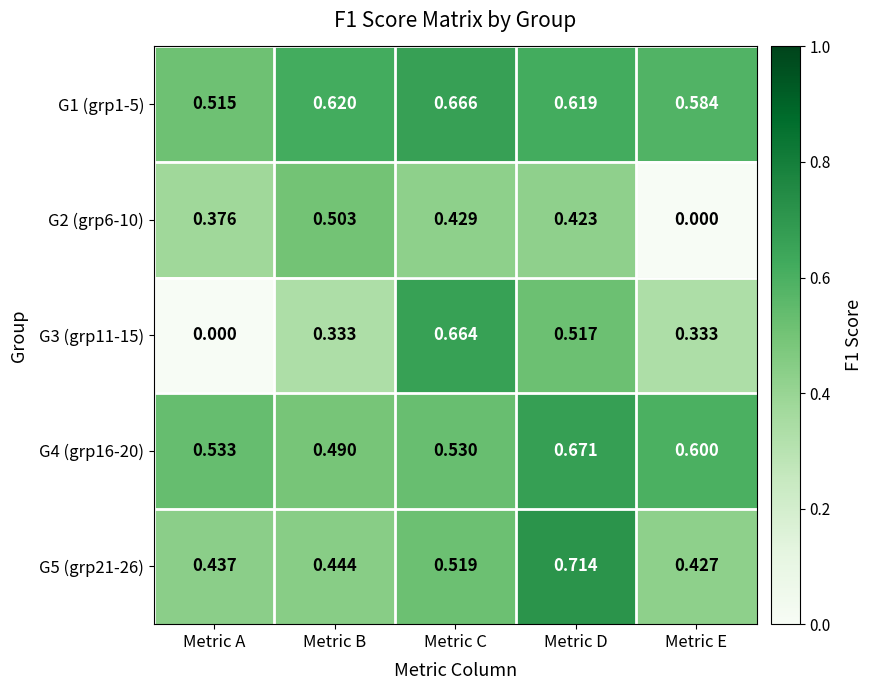

List the labels in order of G4 (grp16-20) value, largest first.

Metric D, Metric E, Metric A, Metric C, Metric B